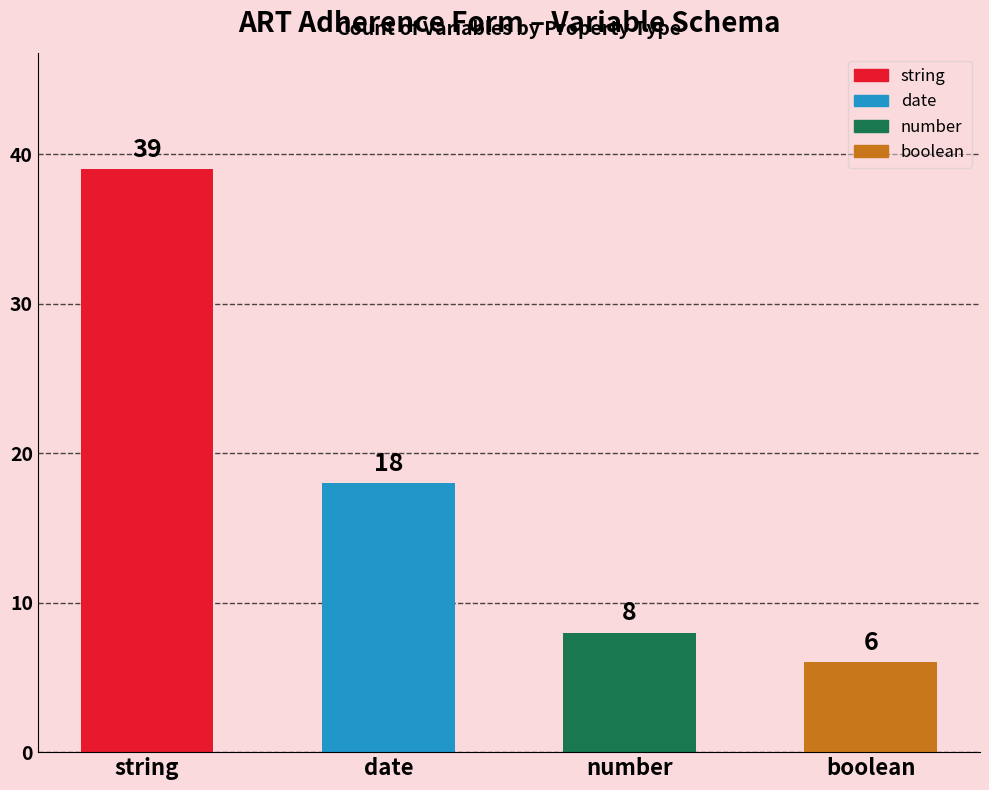

List the labels in order of value, largest first.

string, date, number, boolean